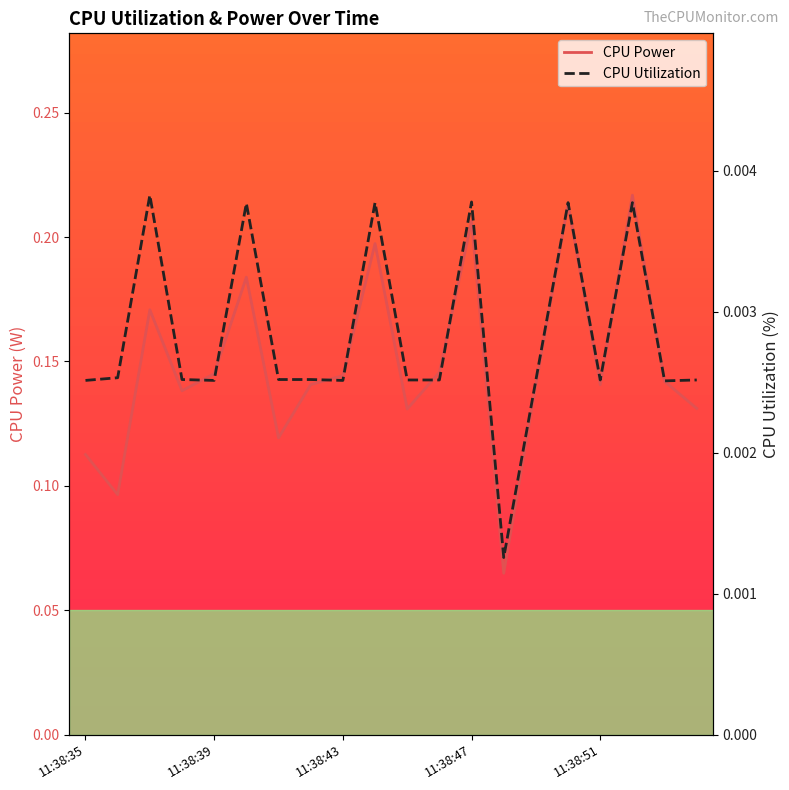

Rank the series at 11:38:51 from lowest to highest value.

CPU Utilization, CPU Power